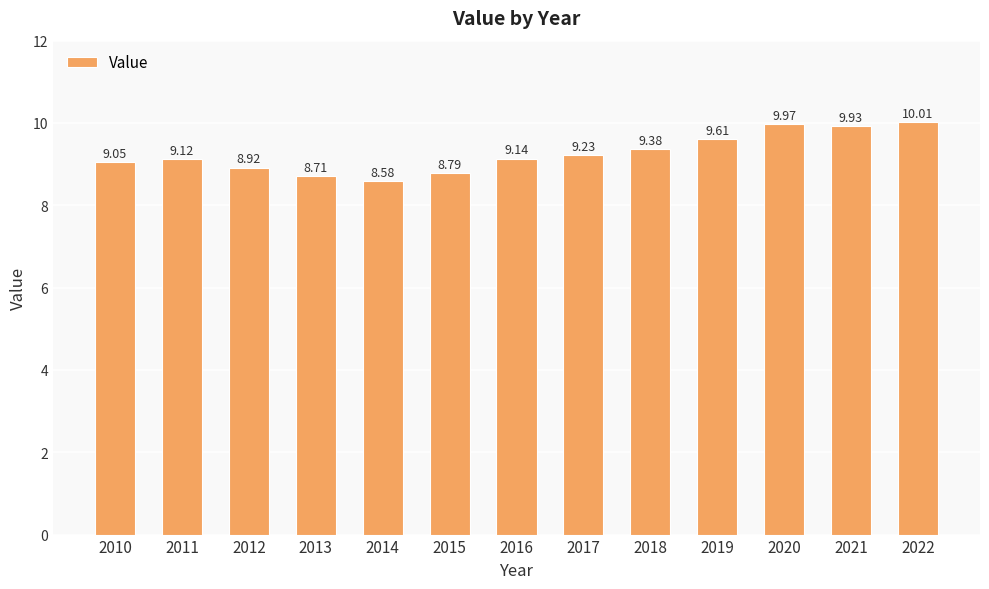

Which has a higher value, 2018 or 2022?

2022